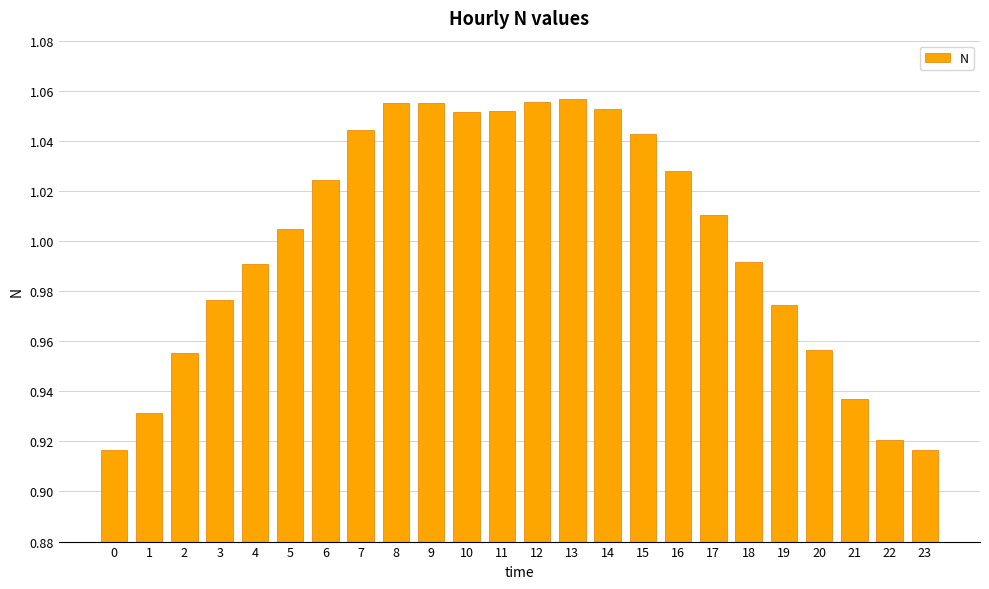

How many bars are there in total?

24